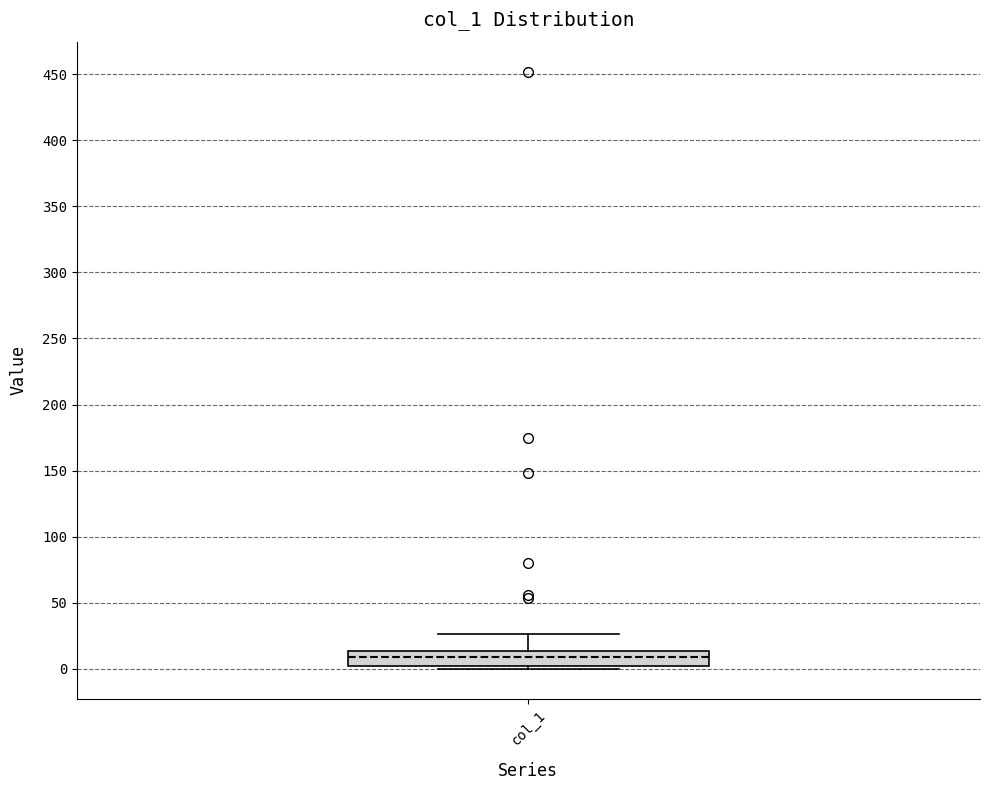

Read this box plot against the y-axis: the position of the median line, the range covered by the box, and the ends of both whiskers. The values are not printed on the chart, so give them approximately, as read against the axis.

median 10, box 0 to 15, whiskers 0 (just below the box's lower edge) to 25